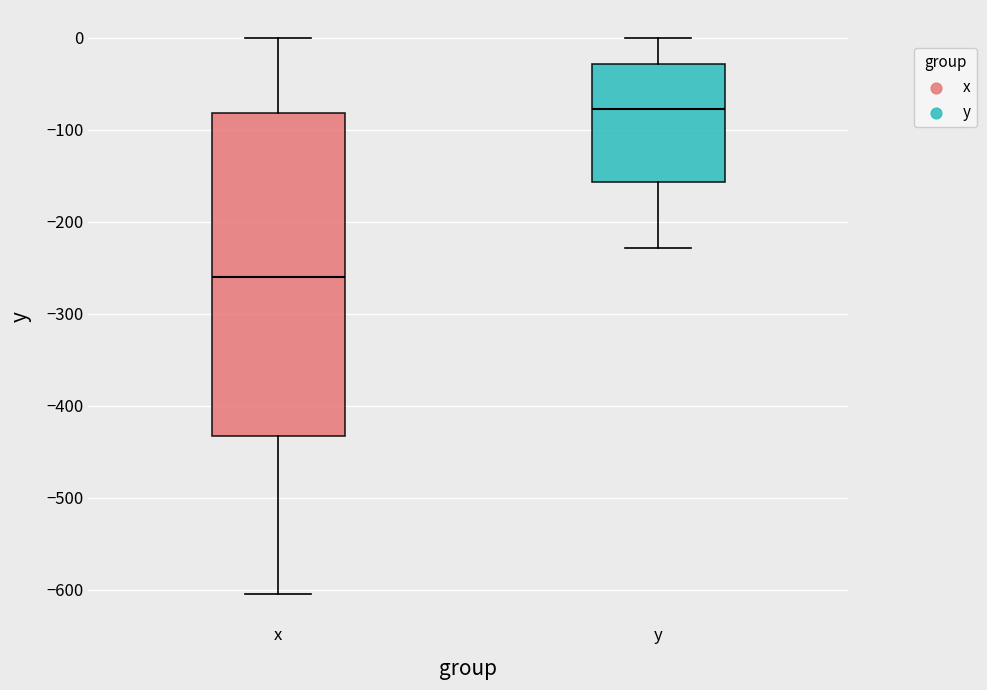

Where does the median line of the box for y sit on the y-axis? The values are not printed on the chart, so give them approximately, as read against the axis.

-80